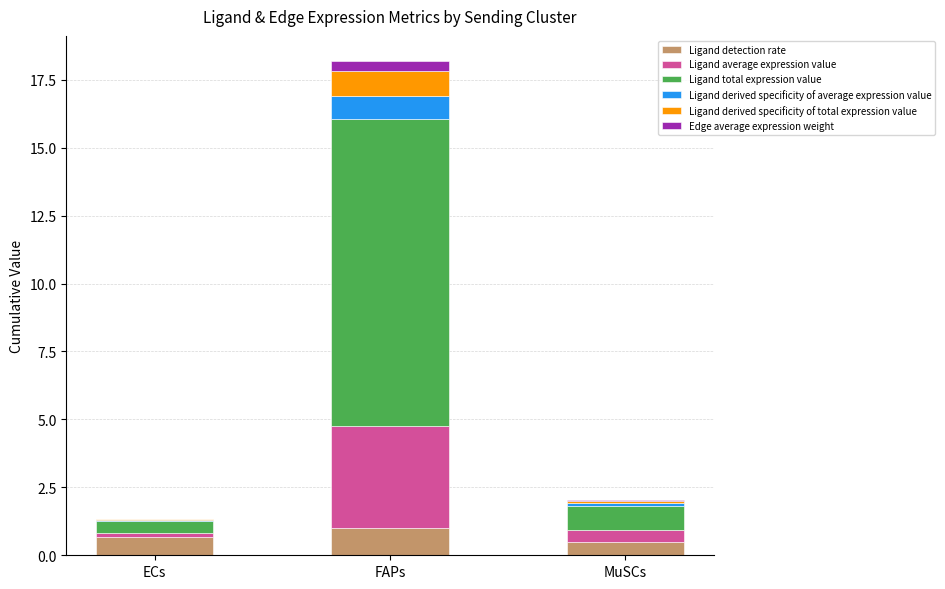

What is the maximum value for Ligand detection rate?

1.0